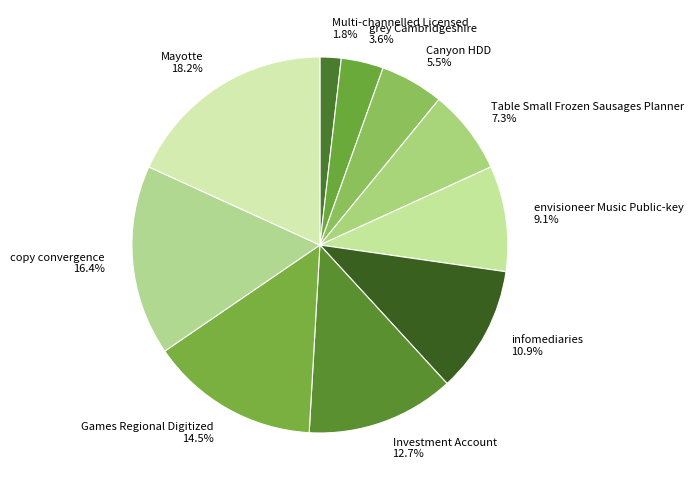

Which slice is the largest?

Mayotte